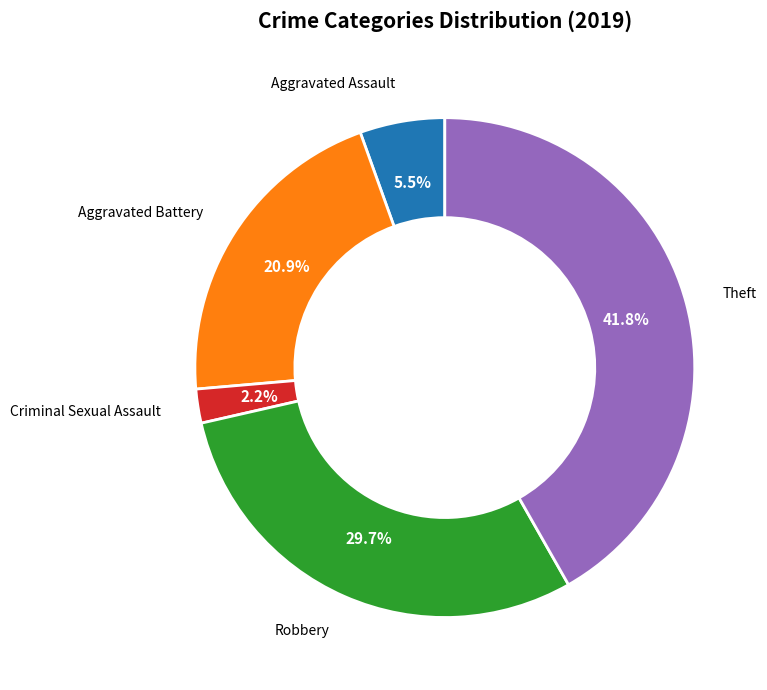

Is there a majority slice in this chart?

No